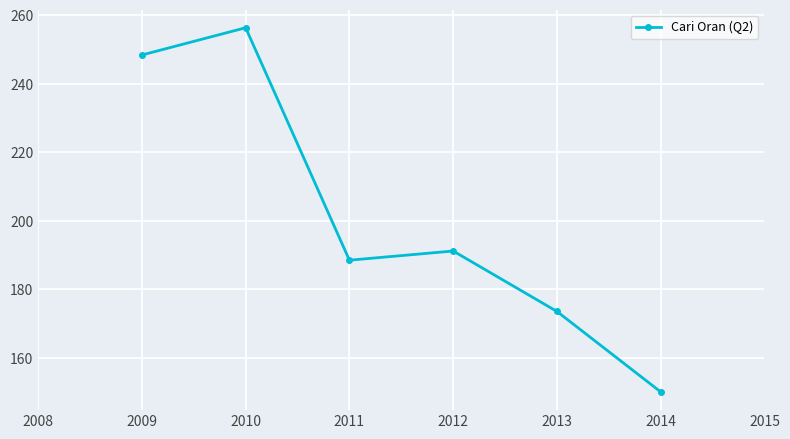

Is this an area chart (filled region under the line)?

No